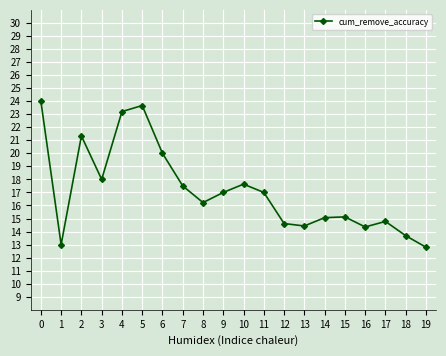

Where is the first local maximum?

2